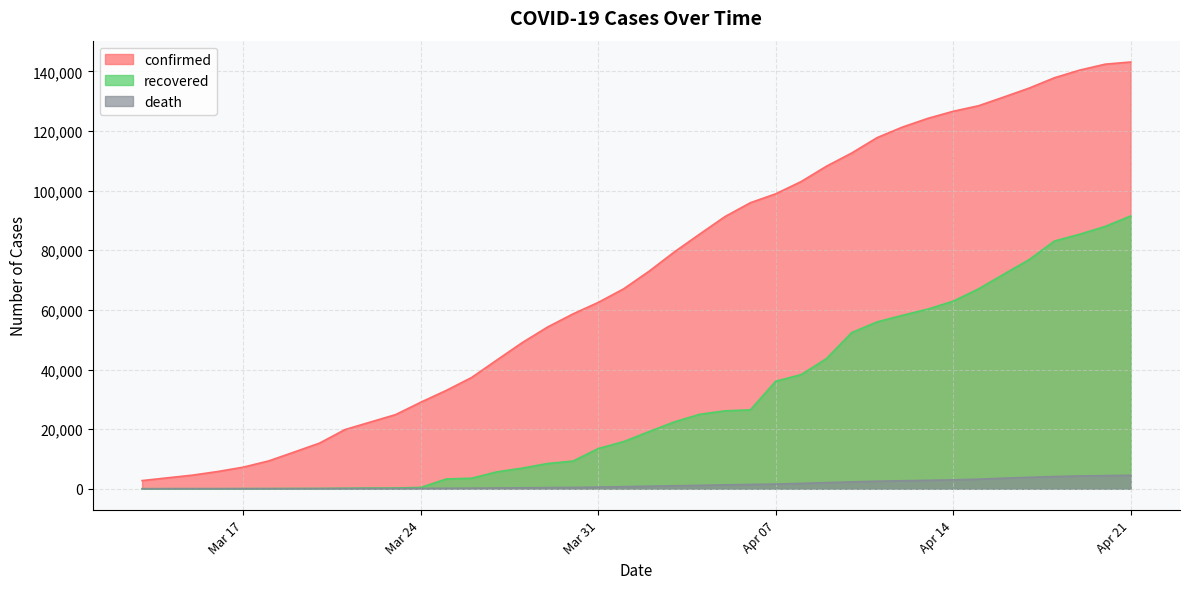

The confirmed series shows 54268 at 2020-03-29. True or false?

True